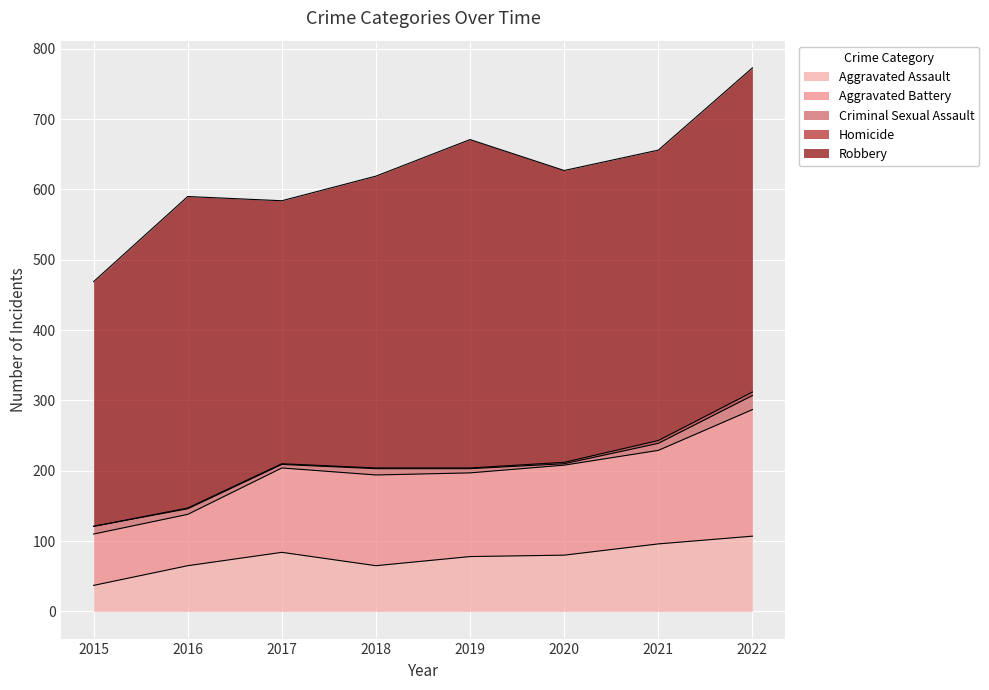

True or false: Aggravated Assault has a value of 65 at 2018.

True